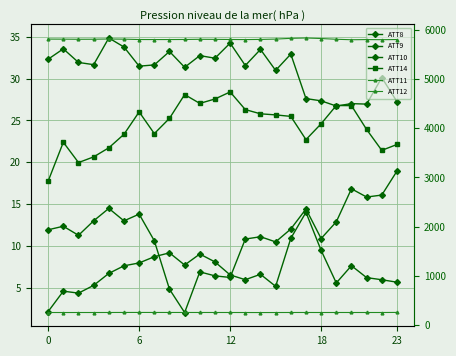

Which has a higher value, 14 or 13?

14